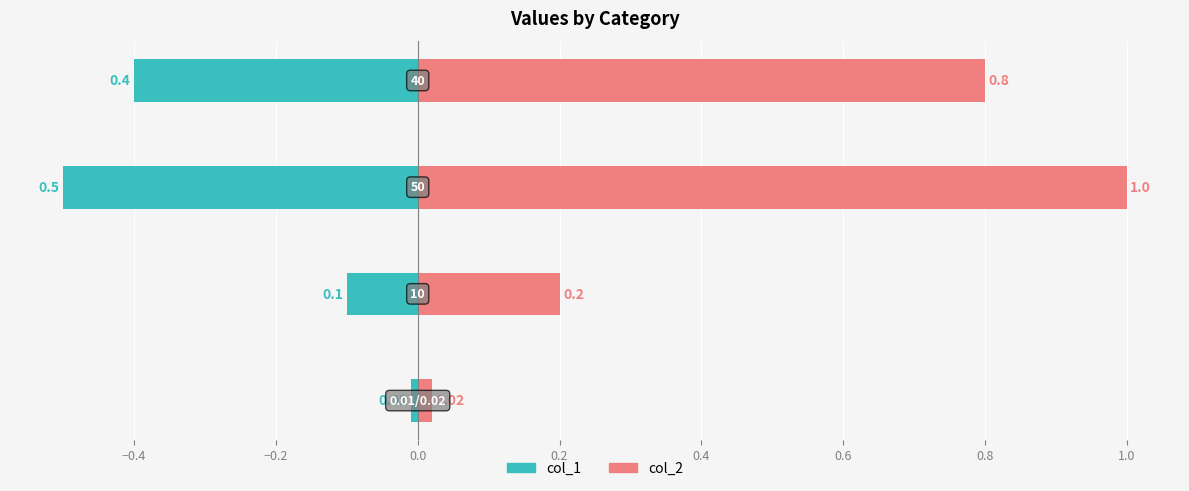

List the series in order of their peak value, highest first.

col_2, col_1